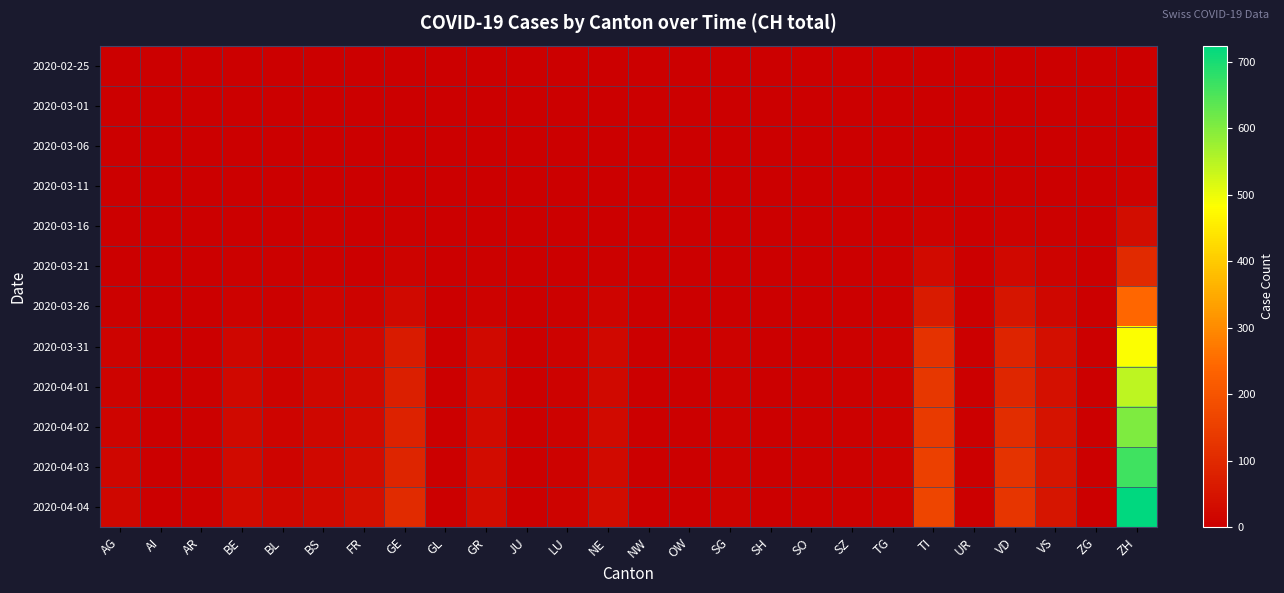

Reading right to left, extract all data points from this chart.

2020-02-25: ZH=0	ZG=0	VS=0	VD=0	UR=0	TI=0	TG=0	SZ=0	SO=0	SH=0	SG=0	OW=0	NW=0	NE=0	LU=0	JU=0	GR=0	GL=0	GE=0	FR=0	BS=0	BL=0	BE=0	AR=0	AI=0	AG=0
2020-03-01: ZH=0	ZG=0	VS=0	VD=0	UR=0	TI=0	TG=0	SZ=0	SO=0	SH=0	SG=0	OW=0	NW=0	NE=0	LU=0	JU=0	GR=0	GL=0	GE=0	FR=0	BS=0	BL=0	BE=0	AR=0	AI=0	AG=0
2020-03-06: ZH=1	ZG=0	VS=0	VD=0	UR=0	TI=0	TG=0	SZ=0	SO=0	SH=0	SG=0	OW=0	NW=0	NE=0	LU=0	JU=0	GR=0	GL=0	GE=0	FR=0	BS=0	BL=0	BE=0	AR=0	AI=0	AG=0
2020-03-11: ZH=7	ZG=0	VS=0	VD=3	UR=0	TI=1	TG=0	SZ=0	SO=0	SH=0	SG=0	OW=0	NW=0	NE=0	LU=0	JU=0	GR=0	GL=0	GE=1	FR=0	BS=0	BL=2	BE=0	AR=0	AI=0	AG=0
2020-03-16: ZH=33	ZG=0	VS=3	VD=8	UR=0	TI=8	TG=1	SZ=0	SO=0	SH=0	SG=0	OW=0	NW=0	NE=0	LU=0	JU=0	GR=1	GL=0	GE=4	FR=0	BS=4	BL=2	BE=1	AR=0	AI=0	AG=0
2020-03-21: ZH=101	ZG=0	VS=10	VD=22	UR=0	TI=28	TG=3	SZ=0	SO=0	SH=0	SG=1	OW=0	NW=0	NE=4	LU=1	JU=0	GR=4	GL=0	GE=9	FR=2	BS=5	BL=3	BE=3	AR=1	AI=0	AG=1
2020-03-26: ZH=241	ZG=0	VS=17	VD=52	UR=0	TI=67	TG=3	SZ=0	SO=1	SH=0	SG=1	OW=0	NW=0	NE=12	LU=3	JU=0	GR=8	GL=0	GE=24	FR=11	BS=12	BL=5	BE=7	AR=2	AI=0	AG=3
2020-03-31: ZH=486	ZG=1	VS=37	VD=85	UR=0	TI=120	TG=7	SZ=4	SO=2	SH=1	SG=7	OW=0	NW=0	NE=22	LU=7	JU=0	GR=23	GL=2	GE=66	FR=20	BS=16	BL=10	BE=16	AR=2	AI=0	AG=11
2020-04-01: ZH=545	ZG=1	VS=40	VD=93	UR=1	TI=132	TG=7	SZ=4	SO=3	SH=1	SG=7	OW=0	NW=0	NE=24	LU=7	JU=0	GR=26	GL=2	GE=75	FR=23	BS=18	BL=11	BE=20	AR=3	AI=0	AG=11
2020-04-02: ZH=605	ZG=1	VS=47	VD=109	UR=1	TI=141	TG=7	SZ=4	SO=3	SH=1	SG=8	OW=0	NW=0	NE=27	LU=7	JU=0	GR=28	GL=2	GE=83	FR=26	BS=19	BL=12	BE=23	AR=3	AI=0	AG=14
2020-04-03: ZH=662	ZG=2	VS=51	VD=123	UR=1	TI=155	TG=7	SZ=4	SO=3	SH=1	SG=8	OW=0	NW=0	NE=28	LU=7	JU=0	GR=30	GL=2	GE=89	FR=31	BS=21	BL=14	BE=26	AR=3	AI=0	AG=15
2020-04-04: ZH=724	ZG=2	VS=53	VD=128	UR=1	TI=165	TG=7	SZ=5	SO=3	SH=1	SG=9	OW=0	NW=0	NE=30	LU=9	JU=0	GR=30	GL=2	GE=102	FR=37	BS=24	BL=19	BE=28	AR=3	AI=0	AG=18